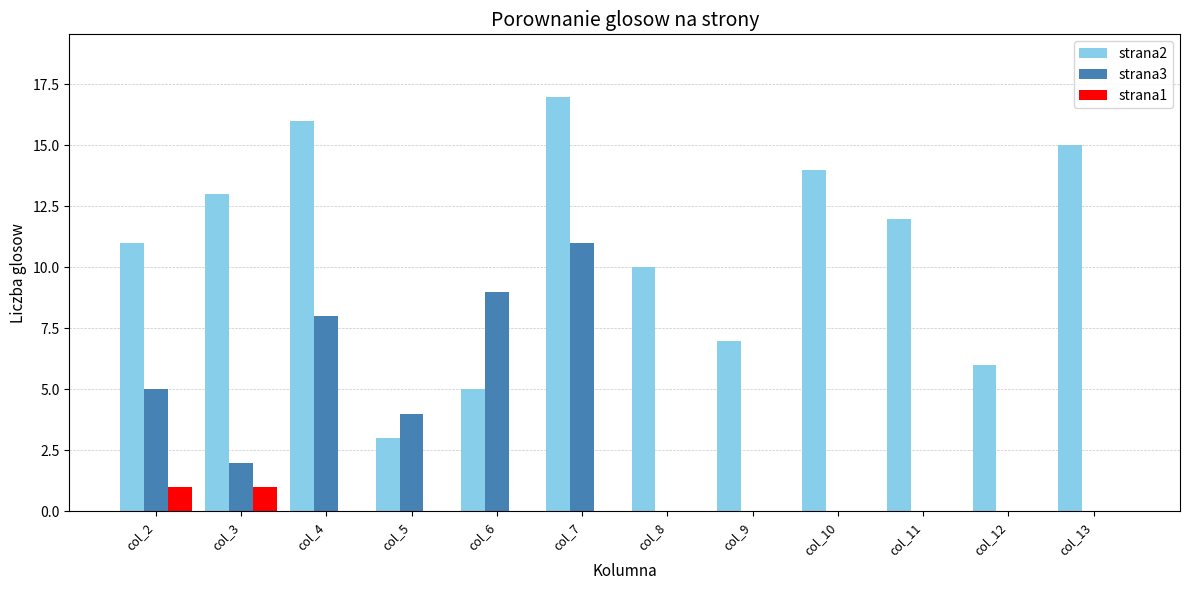

Where is strana3 nearest to the value 5?

col_2